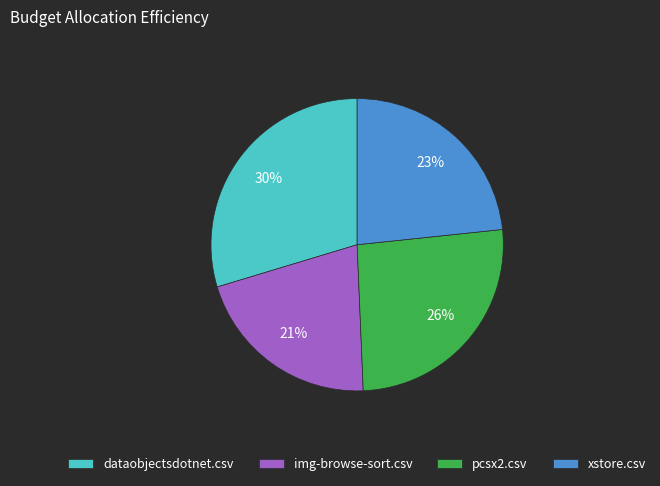

Is there a majority slice in this chart?

No